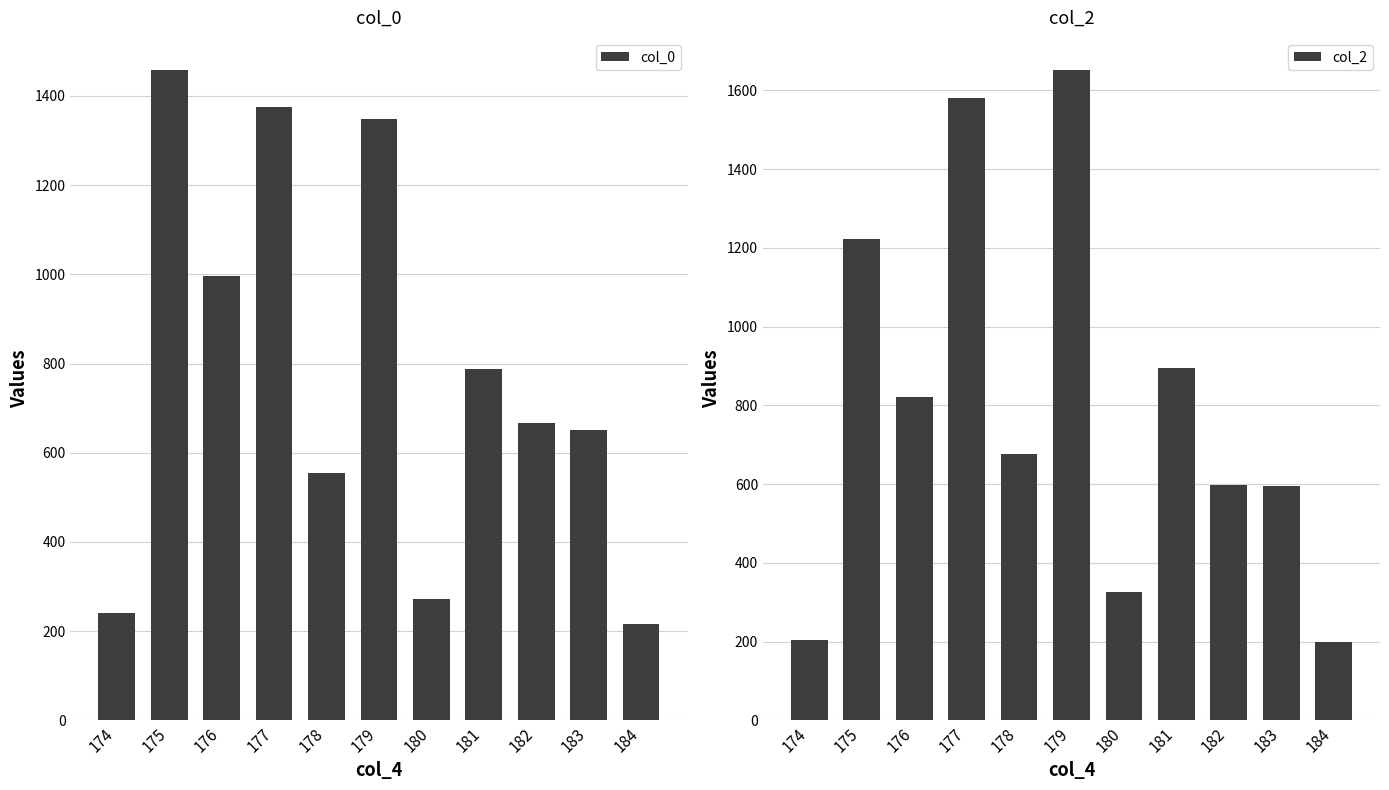

At which label does col_2 reach its minimum?

184